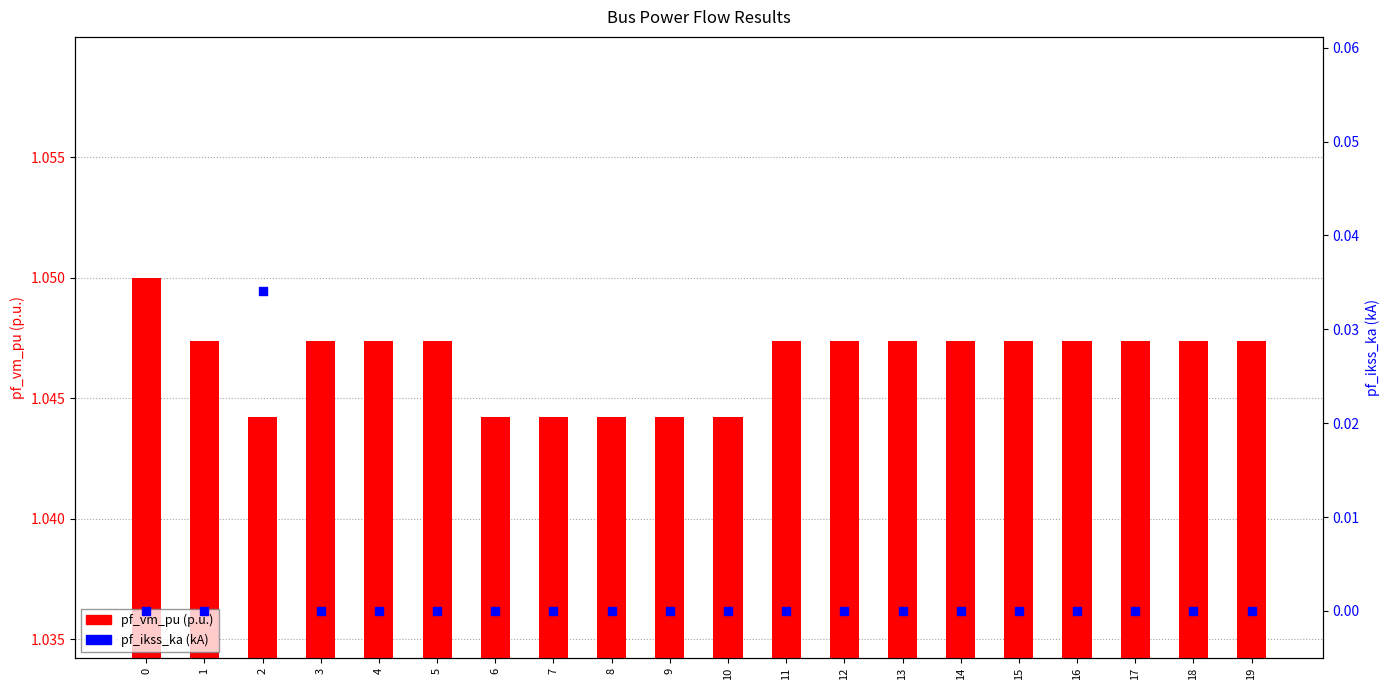

Which series has the widest spread of Y values?

pf_ikss_ka (kA)